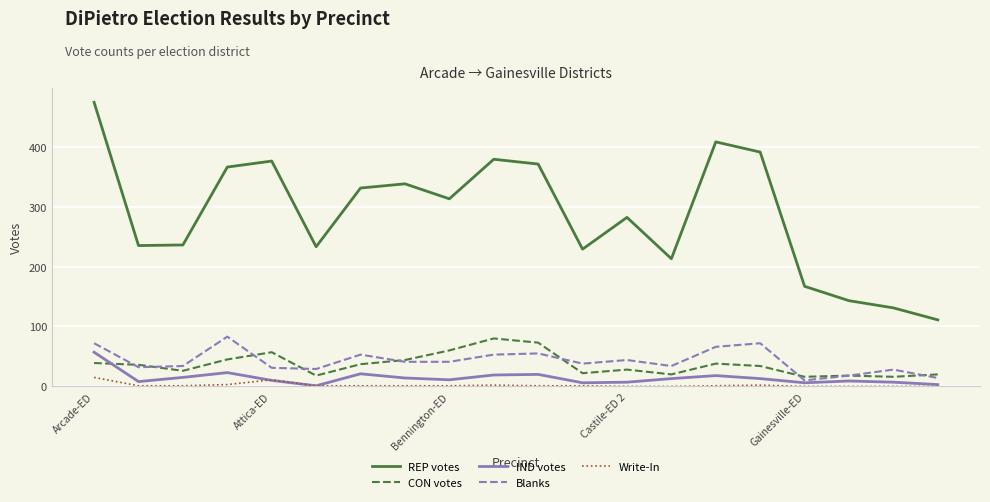

Which series has the largest total across all categories?

REP votes